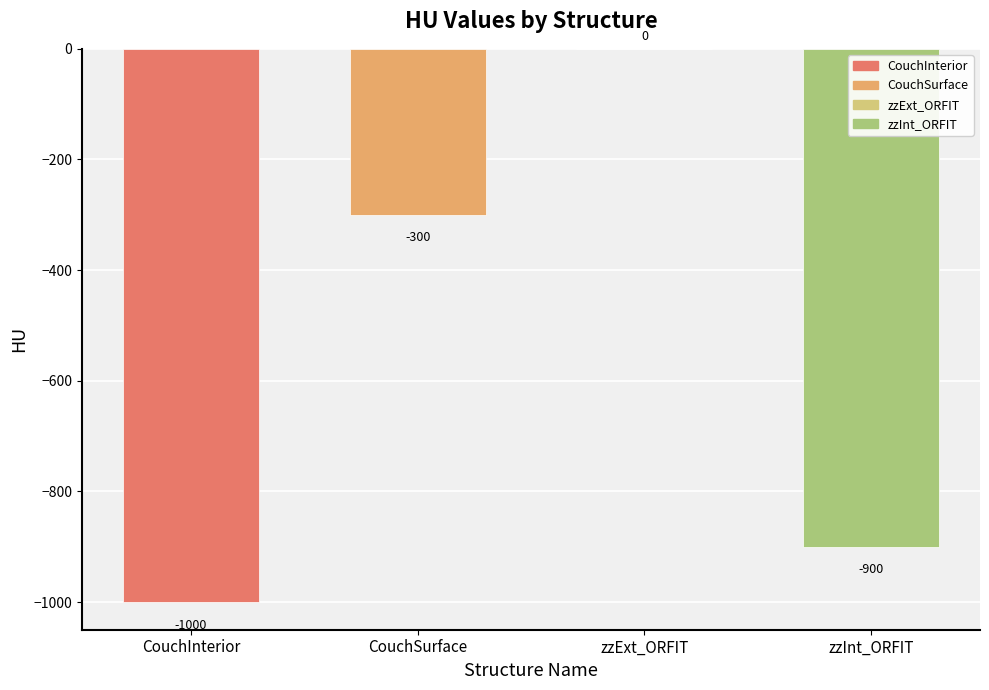

Which category has the highest value across all series?

zzExt_ORFIT